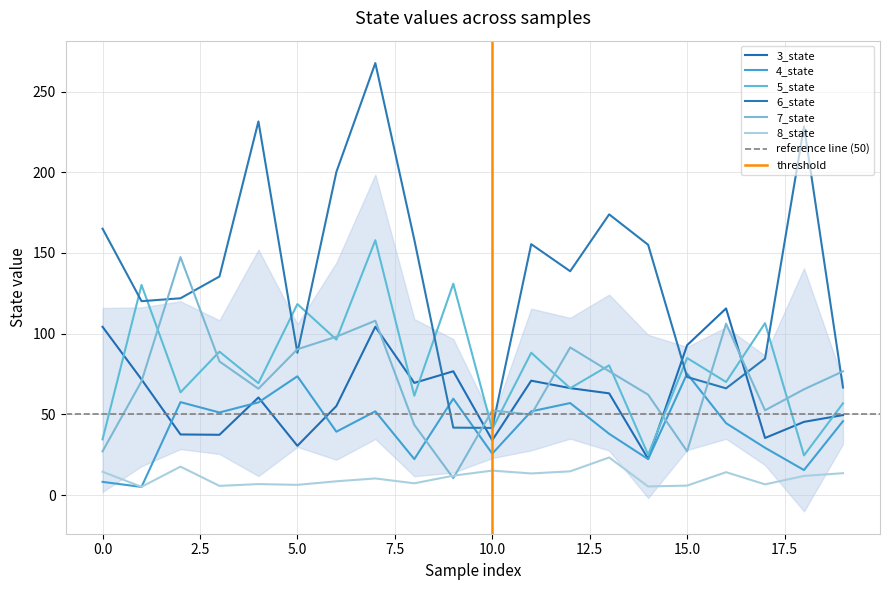

After their last crossing, which series has the higher values: 8_state or 4_state?

4_state